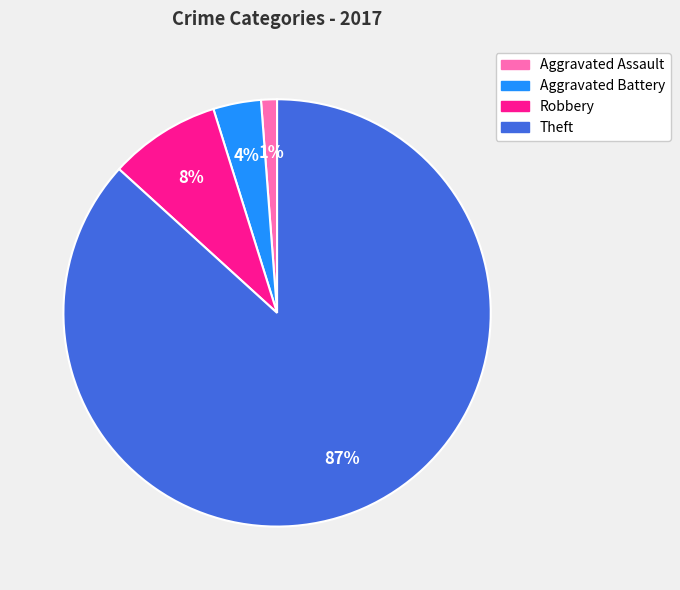

What is the smallest slice in the pie chart?

Aggravated Assault